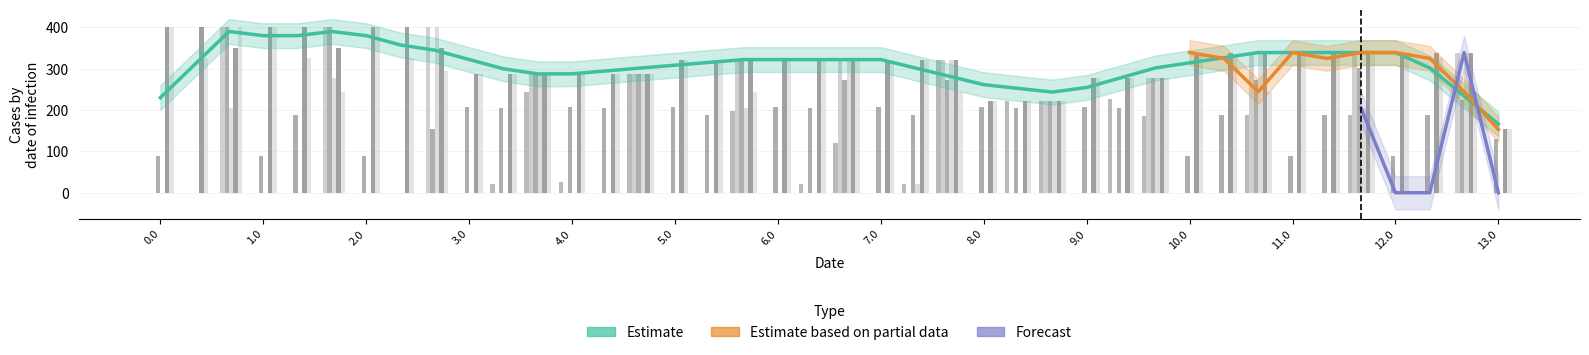

Reading left to right, transcribe all the data shown in this chart.

col_8: 0.0=0.0	0.1=0.0	0.2=0.0	1.0=0.0	1.1=0.0	1.2=0.0	2.0=0.0	2.1=0.0	2.2=0.0	3.0=0.0	3.1=20.6	3.2=243.0	4.0=25.6	4.1=0.0	4.2=288.0	5.0=0.0	5.1=0.0	5.2=198.2	6.0=0.0	6.1=20.6	6.2=120.6	7.0=0.0	7.1=20.6	7.2=322.0	8.0=0.0	8.1=221.0	8.2=221.0	9.0=0.0	9.1=225.6	9.2=186.2	10.0=0.0	10.1=0.0	10.2=189.0	11.0=0.0	11.1=0.0	11.2=189.0	12.0=0.0	12.1=0.0	12.2=0.0	13.0=0.0
col_13: 0.0=0.0	0.1=0.0	0.2=400.0	1.0=0.0	1.1=0.0	1.2=400.0	2.0=0.0	2.1=0.0	2.2=400.0	3.0=0.0	3.1=0.0	3.2=287.0	4.0=0.0	4.1=0.0	4.2=288.0	5.0=0.0	5.1=0.0	5.2=322.0	6.0=0.0	6.1=0.0	6.2=322.0	7.0=0.0	7.1=0.0	7.2=322.0	8.0=0.0	8.1=0.0	8.2=221.0	9.0=0.0	9.1=0.0	9.2=277.0	10.0=0.0	10.1=0.0	10.2=339.0	11.0=0.0	11.1=0.0	11.2=339.0	12.0=0.0	12.1=0.0	12.2=339.0	13.0=0.0
col_7: 0.0=87.8	0.1=0.0	0.2=400.0	1.0=87.8	1.1=187.4	1.2=400.0	2.0=87.8	2.1=0.0	2.2=154.8	3.0=208.4	3.1=205.1	3.2=287.0	4.0=208.4	4.1=205.1	4.2=288.0	5.0=208.4	5.1=187.4	5.2=322.0	6.0=208.4	6.1=205.1	6.2=272.7	7.0=208.4	7.1=187.4	7.2=272.7	8.0=208.4	8.1=205.1	8.2=221.0	9.0=208.4	9.1=205.1	9.2=277.0	10.0=87.8	10.1=187.4	10.2=272.7	11.0=87.8	11.1=187.4	11.2=301.5	12.0=87.8	12.1=187.4	12.2=224.3	13.0=131.0
col_9: 0.0=0.0	0.1=0.0	0.2=204.3	1.0=0.0	1.1=0.0	1.2=276.5	2.0=0.0	2.1=0.0	2.2=400.0	3.0=0.0	3.1=0.0	3.2=287.0	4.0=0.0	4.1=0.0	4.2=288.0	5.0=0.0	5.1=0.0	5.2=204.3	6.0=0.0	6.1=0.0	6.2=322.0	7.0=0.0	7.1=20.5	7.2=322.0	8.0=0.0	8.1=0.0	8.2=221.0	9.0=0.0	9.1=0.0	9.2=277.0	10.0=0.0	10.1=0.0	10.2=339.0	11.0=0.0	11.1=0.0	11.2=204.3	12.0=0.0	12.1=0.0	12.2=339.0	13.0=0.0
col_17: 0.0=400.0	0.1=400.0	0.2=349.7	1.0=400.0	1.1=400.0	1.2=349.7	2.0=400.0	2.1=400.0	2.2=349.7	3.0=287.0	3.1=287.0	3.2=287.0	4.0=288.0	4.1=288.0	4.2=288.0	5.0=322.0	5.1=322.0	5.2=322.0	6.0=322.0	6.1=322.0	6.2=322.0	7.0=322.0	7.1=322.0	7.2=322.0	8.0=221.0	8.1=221.0	8.2=221.0	9.0=277.0	9.1=277.0	9.2=277.0	10.0=339.0	10.1=339.0	10.2=339.0	11.0=339.0	11.1=339.0	11.2=339.0	12.0=339.0	12.1=339.0	12.2=339.0	13.0=153.0
col_5: 0.0=400.0	0.1=324.9	0.2=400.0	1.0=400.0	1.1=324.9	1.2=244.3	2.0=400.0	2.1=324.9	2.2=295.6	3.0=287.0	3.1=287.0	3.2=287.0	4.0=288.0	4.1=288.0	4.2=288.0	5.0=322.0	5.1=322.0	5.2=244.3	6.0=322.0	6.1=322.0	6.2=322.0	7.0=322.0	7.1=322.0	7.2=244.3	8.0=221.0	8.1=221.0	8.2=221.0	9.0=277.0	9.1=277.0	9.2=277.0	10.0=339.0	10.1=324.9	10.2=244.3	11.0=339.0	11.1=324.9	11.2=339.0	12.0=339.0	12.1=324.9	12.2=244.3	13.0=153.0